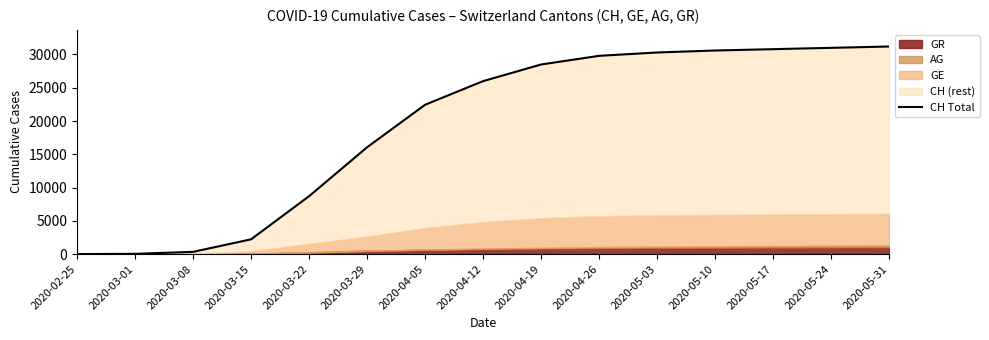

What is the label of the 5th point from the left?

2020-03-22